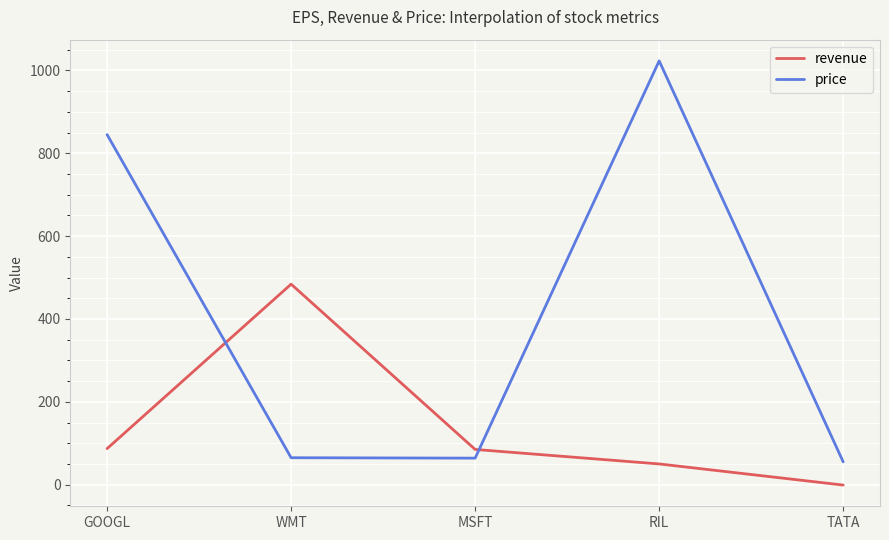

What is the total value across all series at MSFT?

149